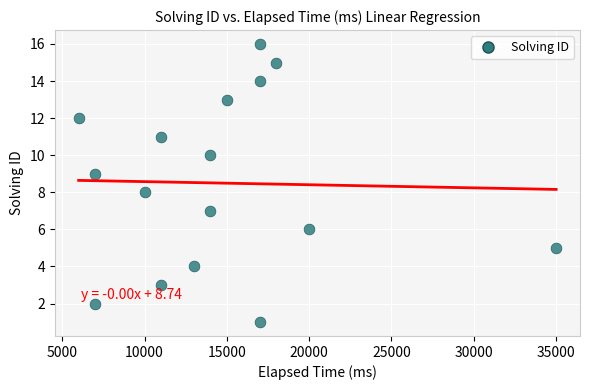

What is the range of X values (max minus min)?

29000